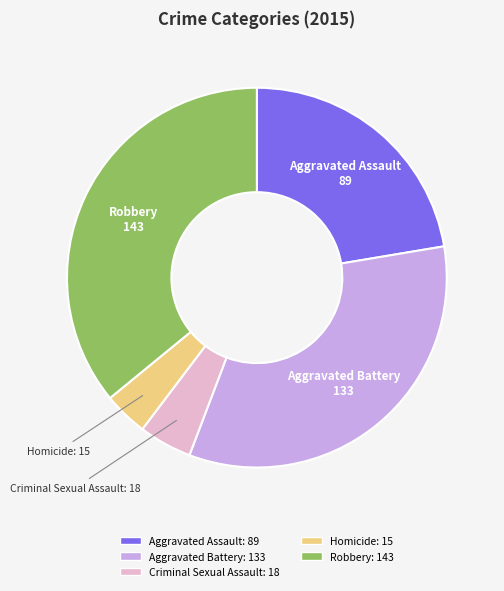

Approximately how many times larger is the value at Aggravated Battery compared to Homicide?

8.9